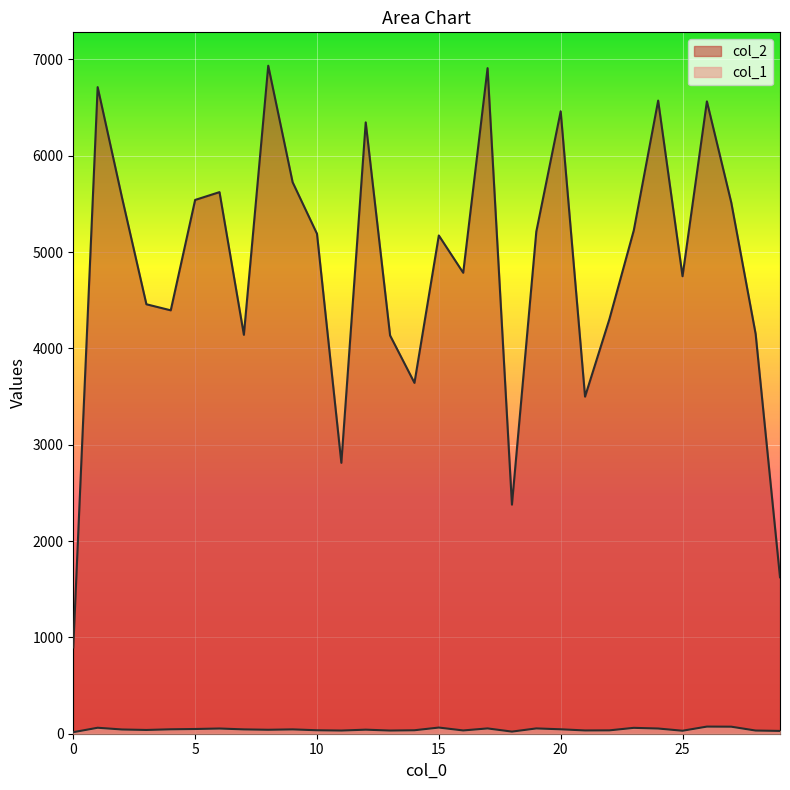

The value of col_1 at 24 is 37. True or false?

False